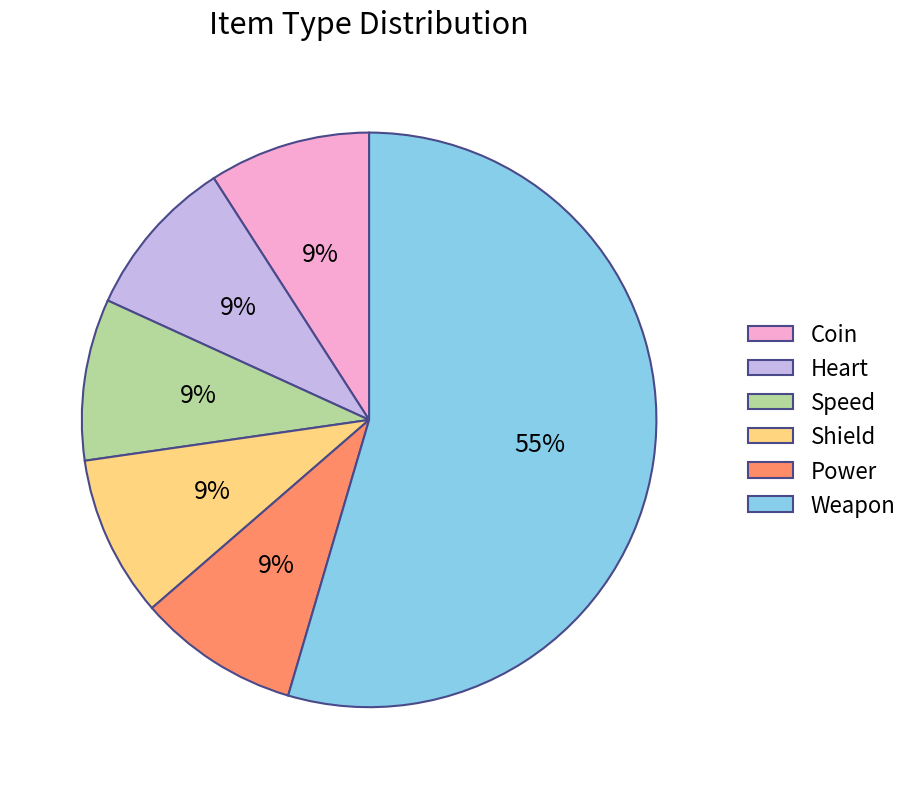

Between Weapon and Speed, which is larger?

Weapon